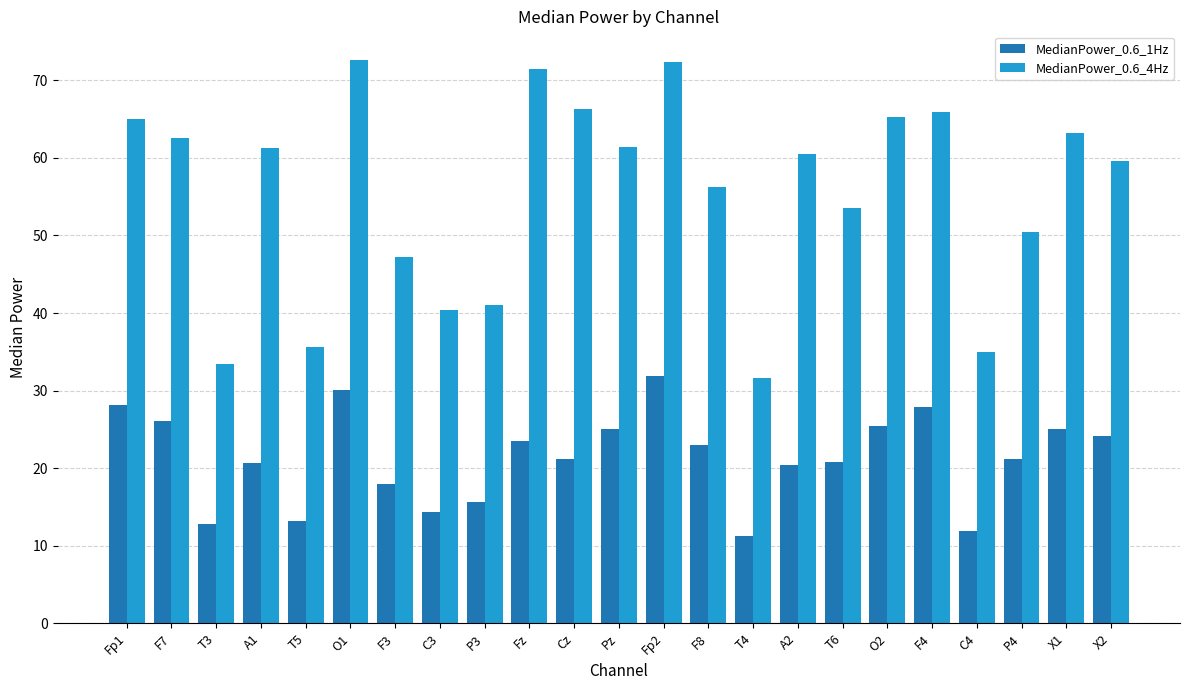

Which series has the largest total across all categories?

MedianPower_0.6_4Hz